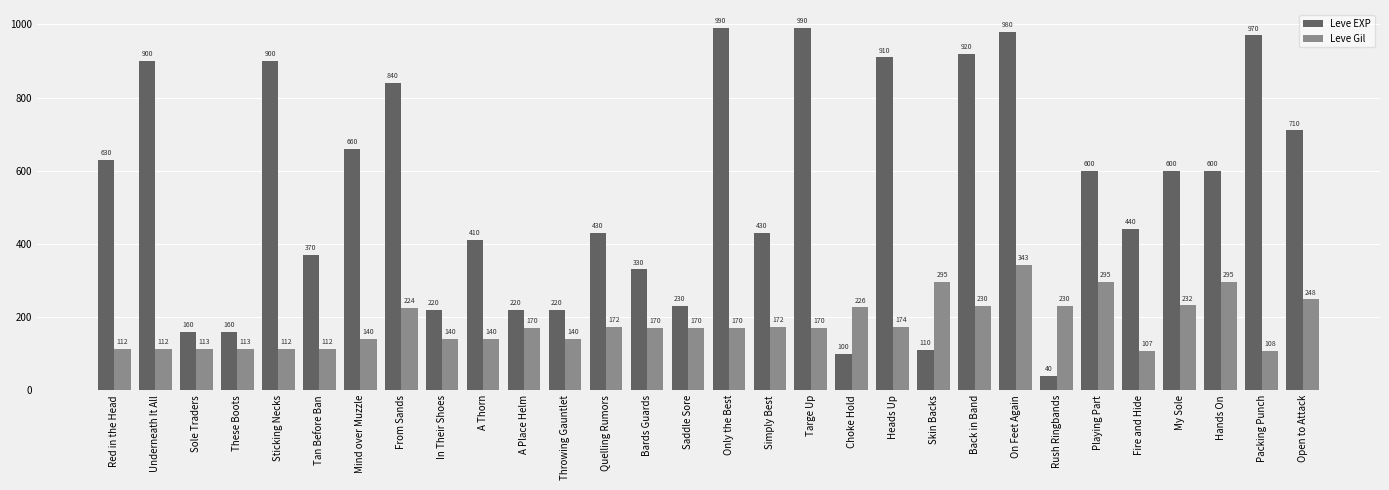

Between Bards Guards and Fire and Hide, which series saw the biggest shift?

Leve EXP